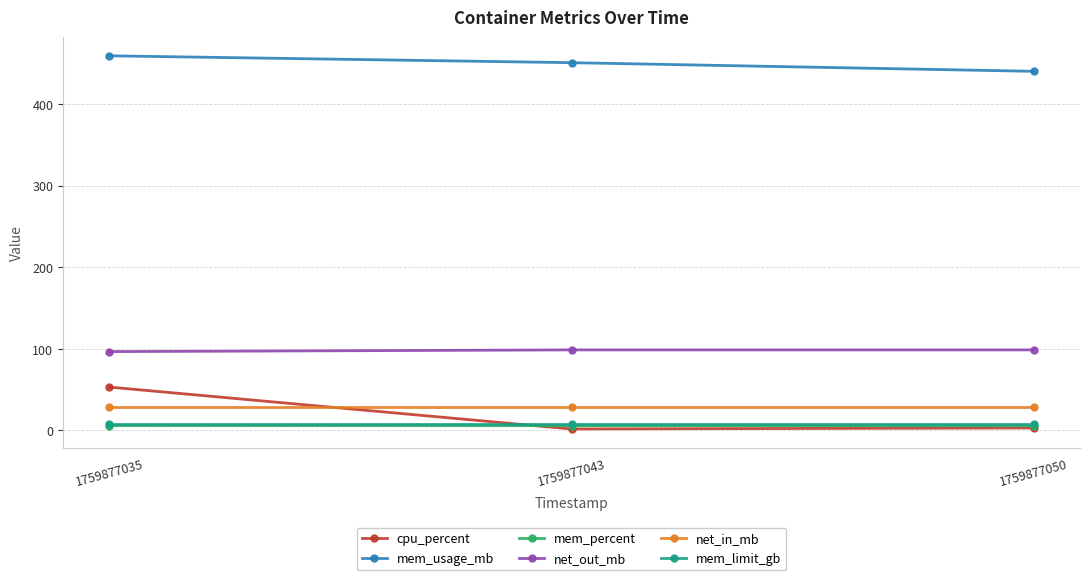

What is the value of the net_in_mb point at the 2nd from the left?

29.3